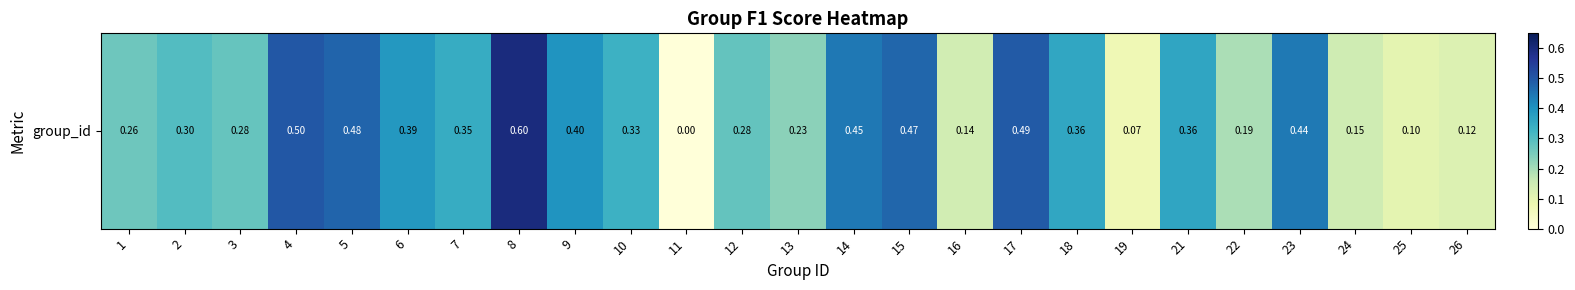

What is the difference between the maximum and minimum values?

0.6